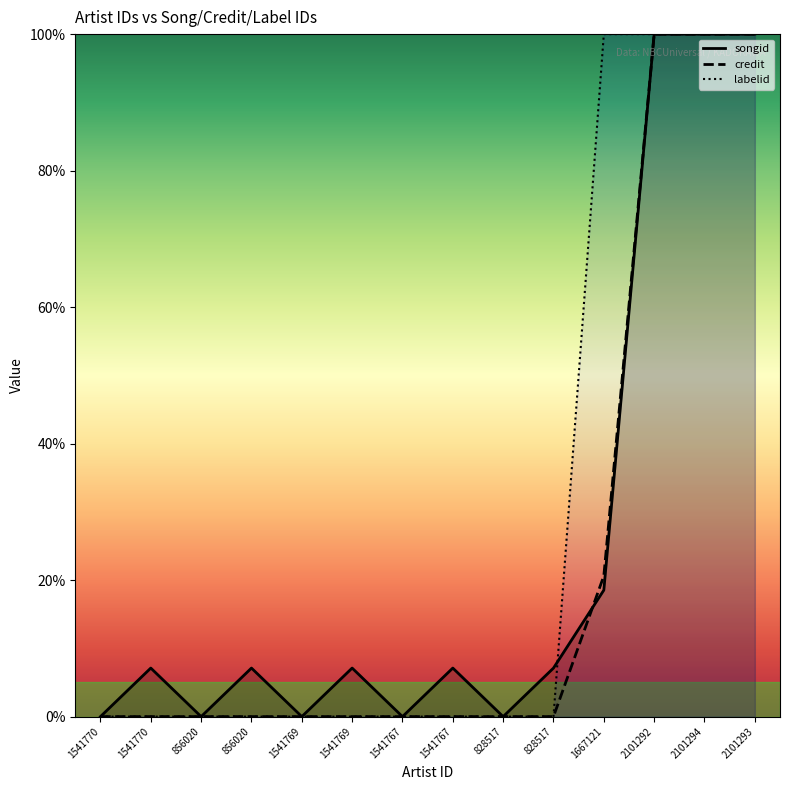

At 1541767, list the series in order from smallest to largest.

songid, credit, labelid